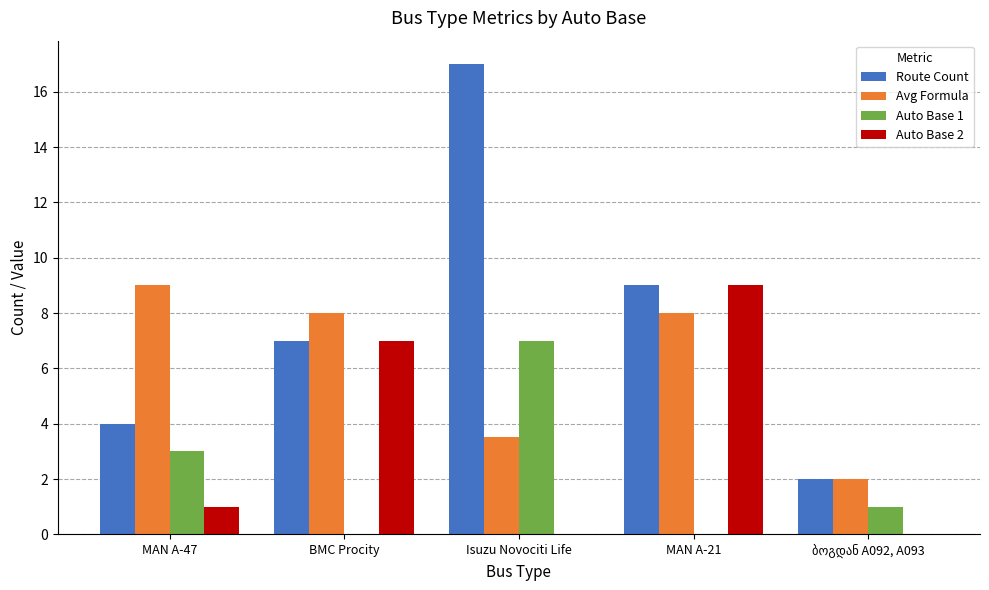

How many series are shown in this chart?

4